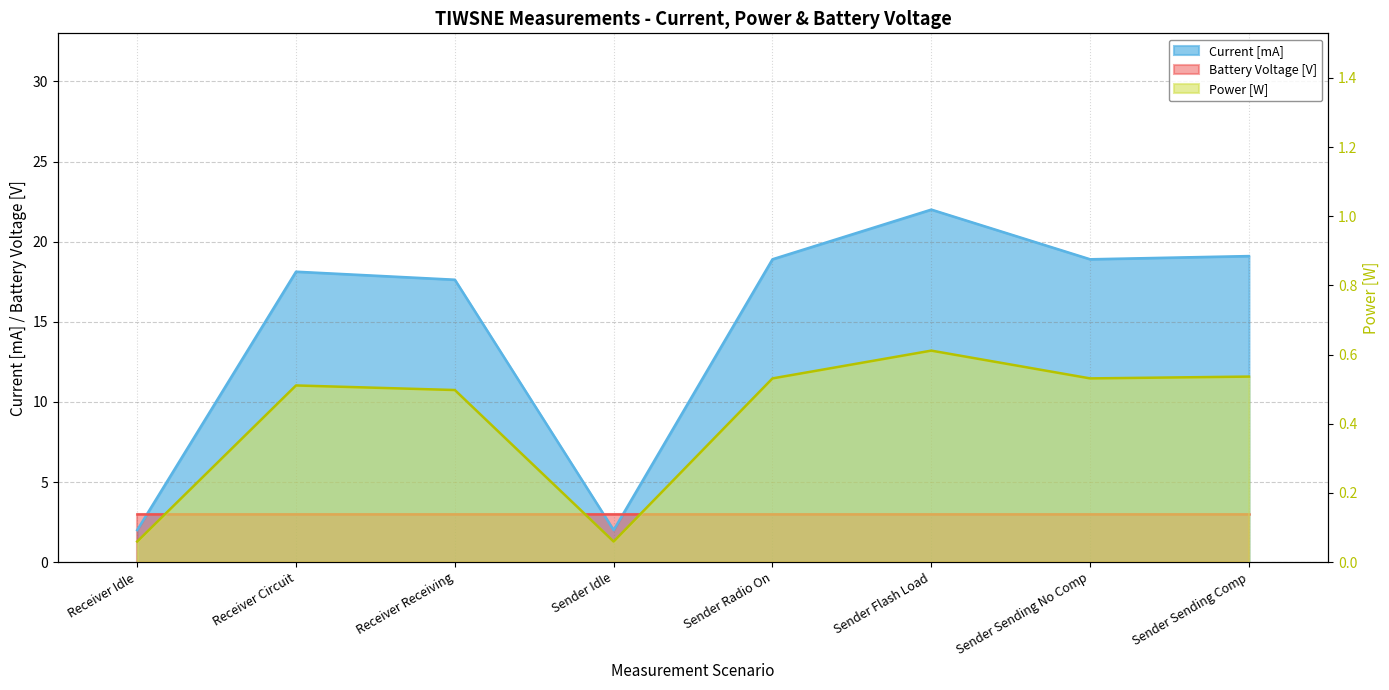

True or false: Current [mA] has a value of 18.9 at Sender Sending No Comp.

True